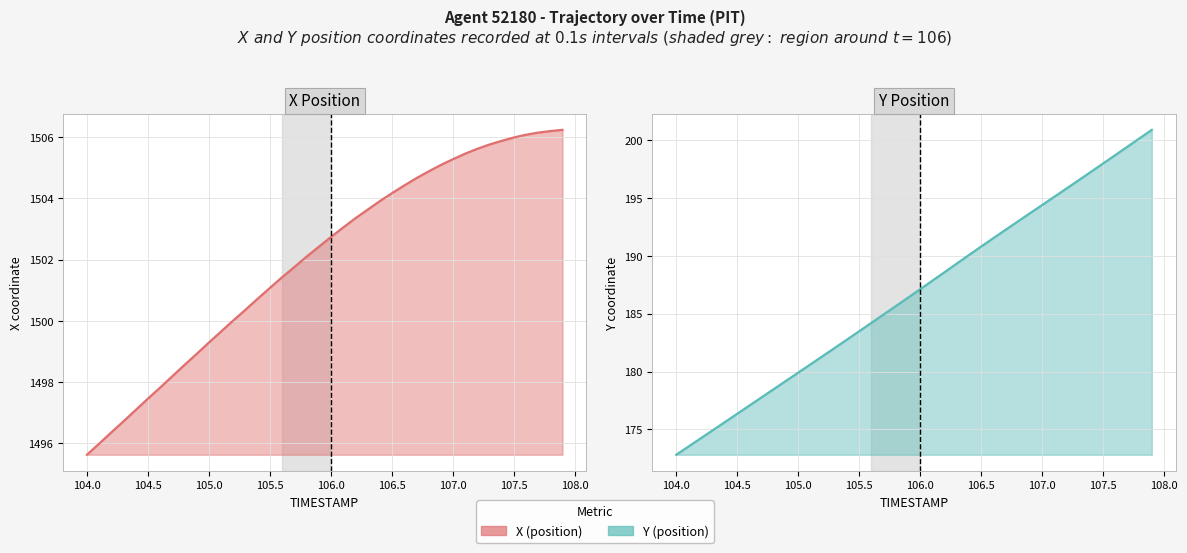

How many series are shown in this chart?

2